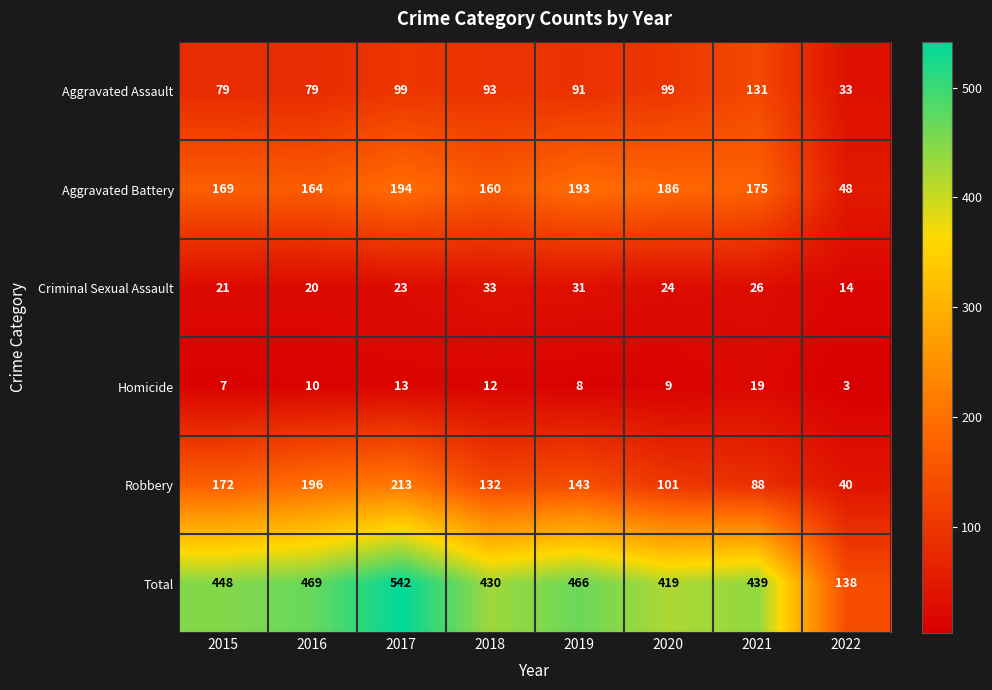

True or false: Robbery has a value of 35 at 2021.

False